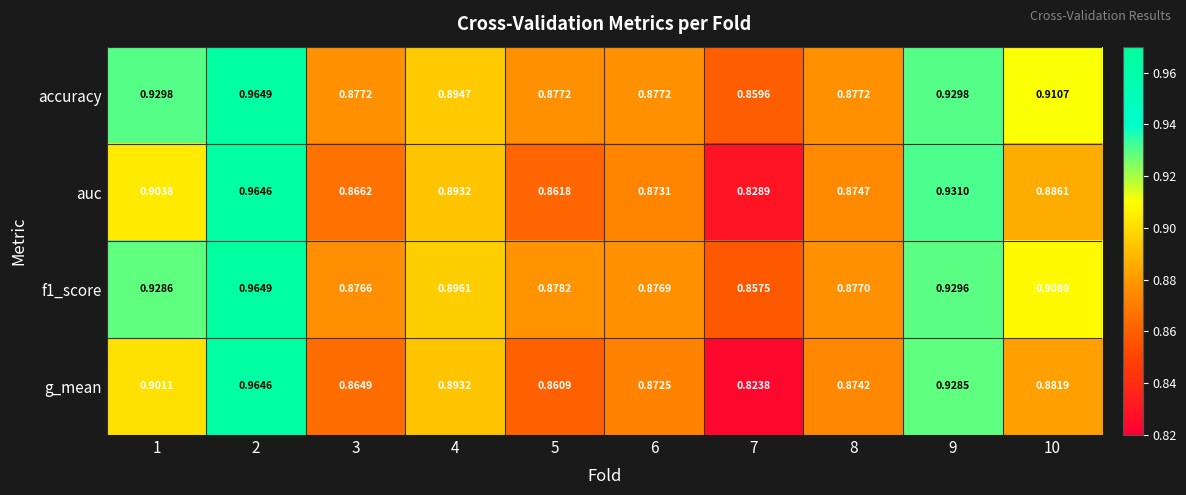

Which series has the largest range (max minus min)?

g_mean